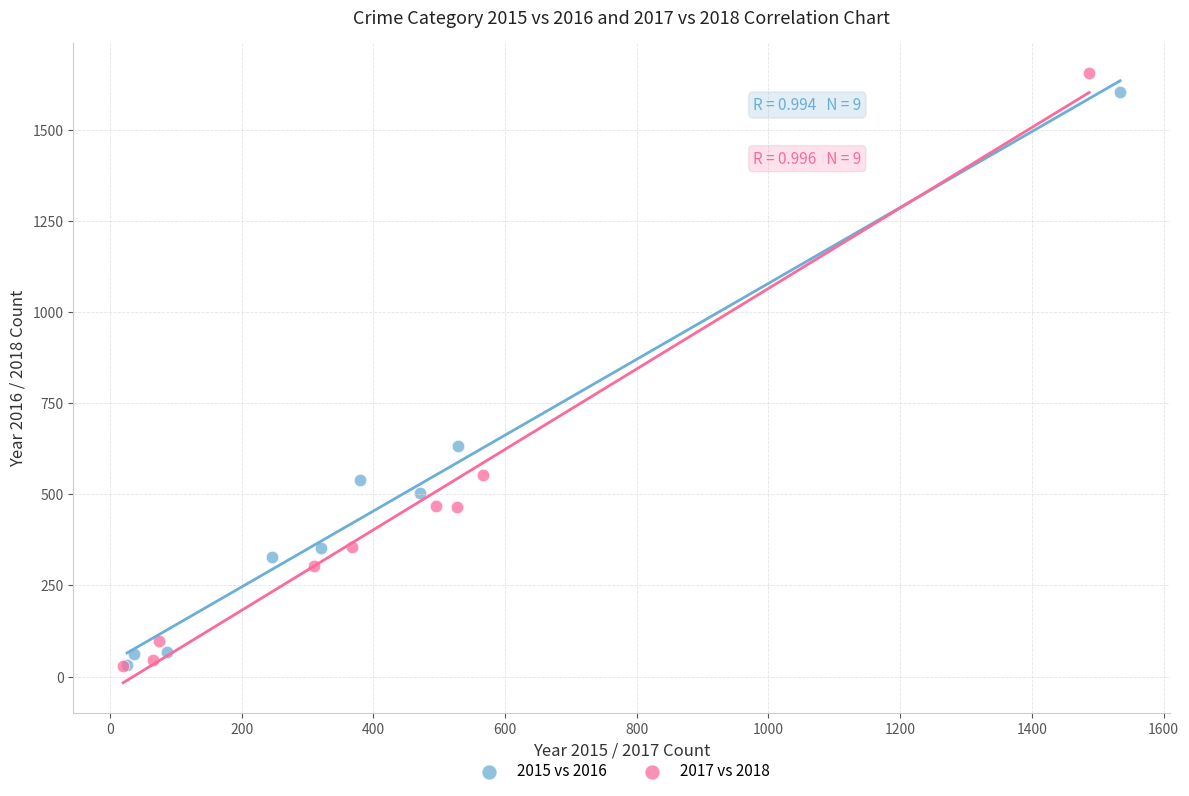

Which series has the widest spread of Y values?

2017 vs 2018